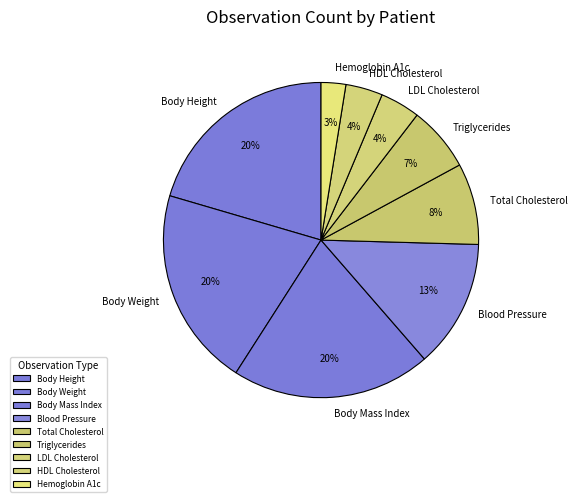

True or false: Total Cholesterol accounts for 2% of the total.

False